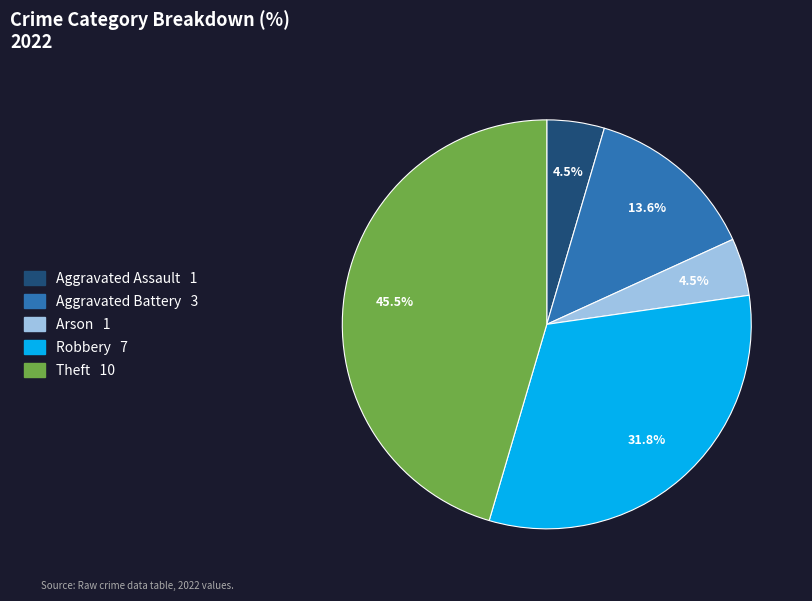

To the nearest percent, what is the average slice percentage?

20%